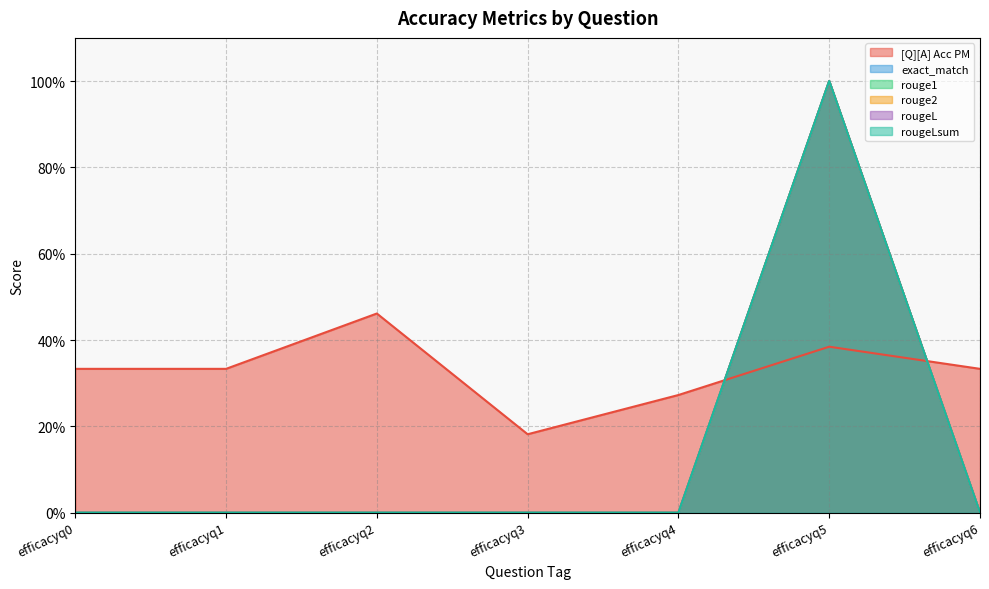

How many lines are shown in the chart?

6